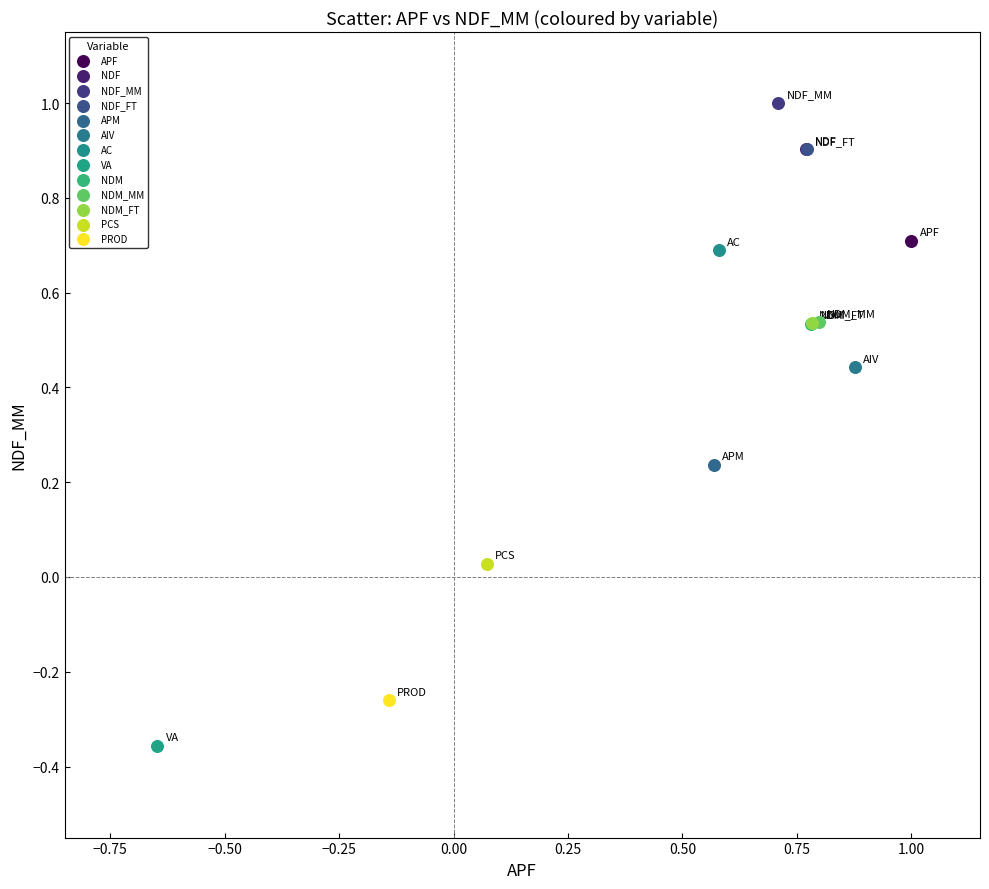

What are all the series names shown in the legend?

APF, NDF, NDF_MM, NDF_FT, APM, AIV, AC, VA, NDM, NDM_MM, NDM_FT, PCS, PROD